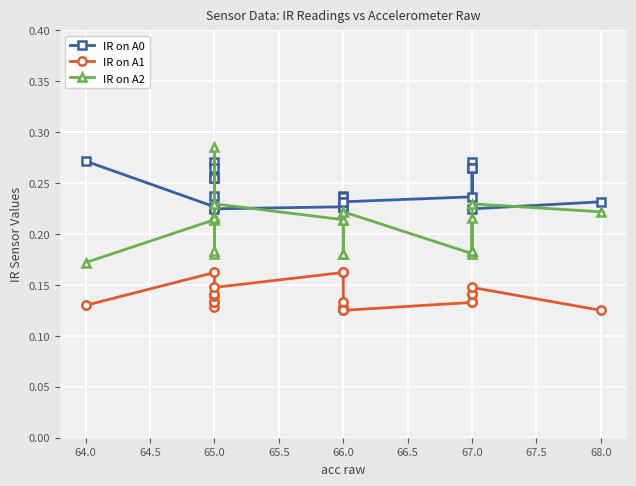

What is the maximum value for IR on A1?

0.2